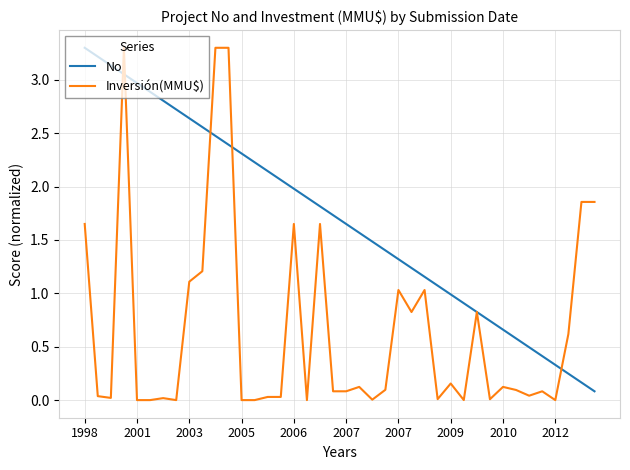

Which series has the largest total across all categories?

No